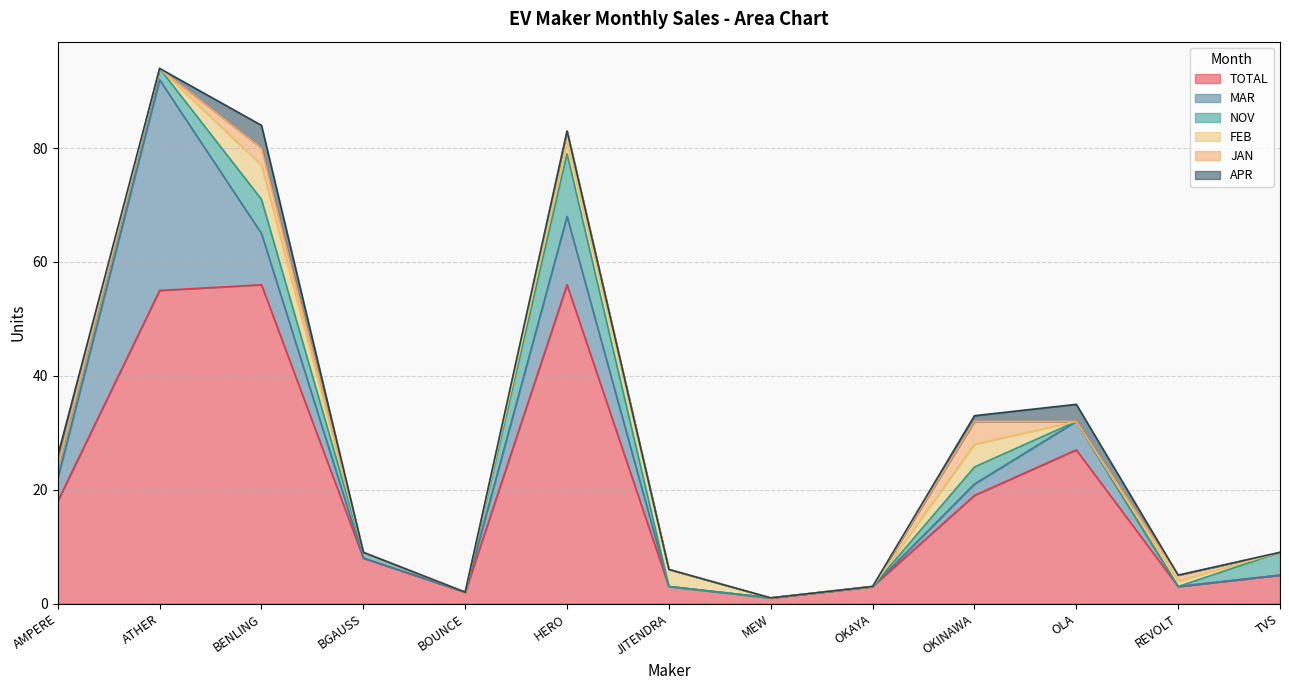

What is the value of the NOV point at the 6th from the left?

11